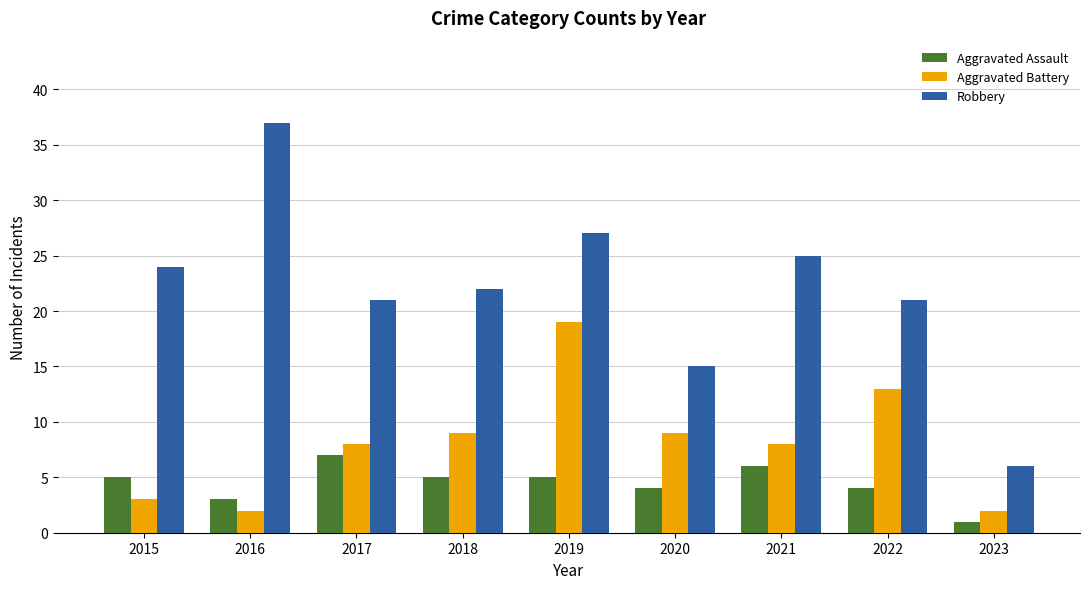

Rank the series by their average value, from lowest to highest.

Aggravated Assault, Aggravated Battery, Robbery